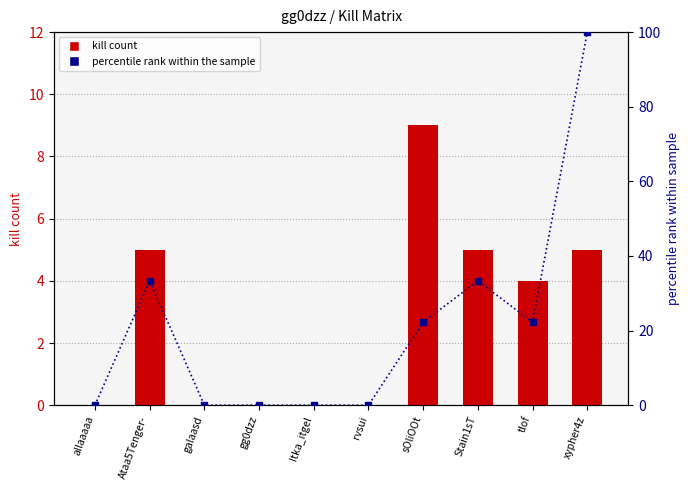

What are all the series names shown in the legend?

kill count, percentile rank within the sample